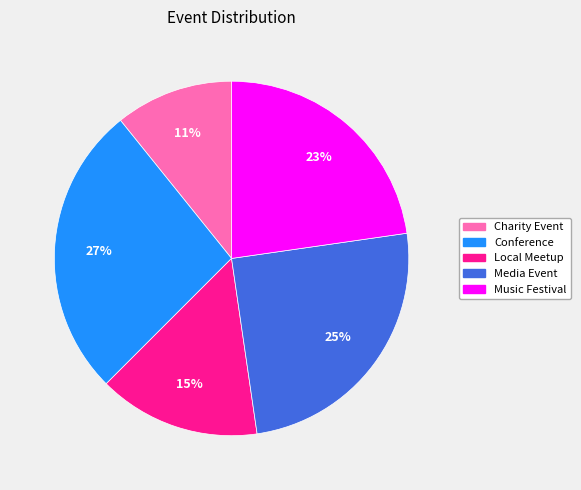

To the nearest percent, what is the average slice percentage?

20%